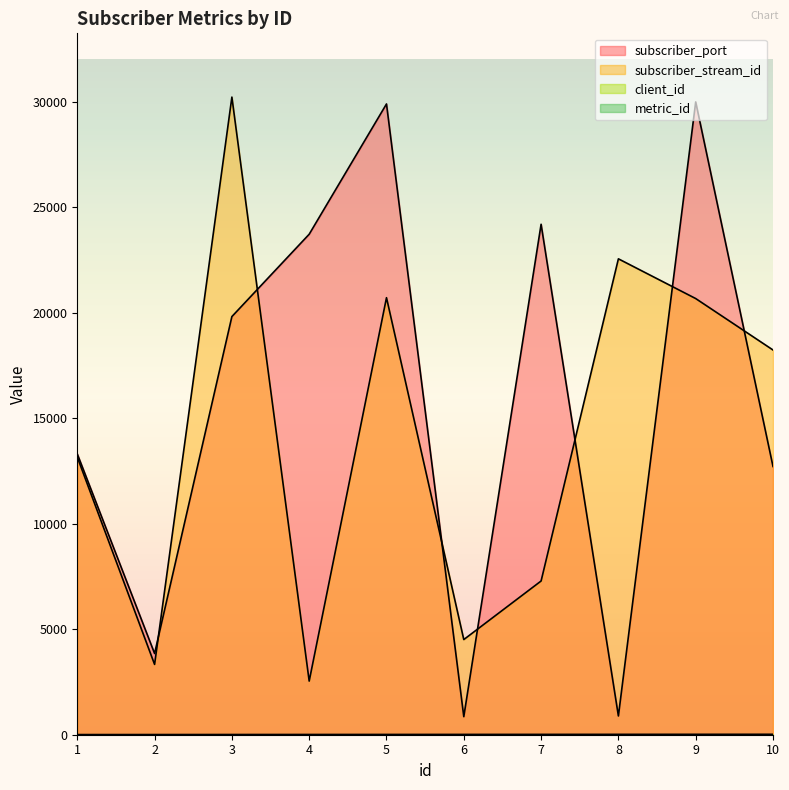

At 5, list the series in order from largest to smallest.

subscriber_port, subscriber_stream_id, client_id, metric_id